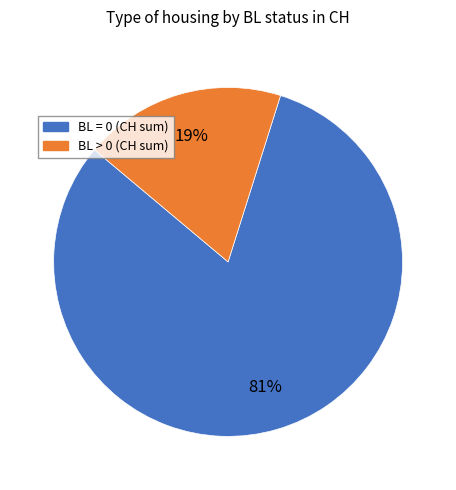

To the nearest percent, what is the average slice percentage?

50%